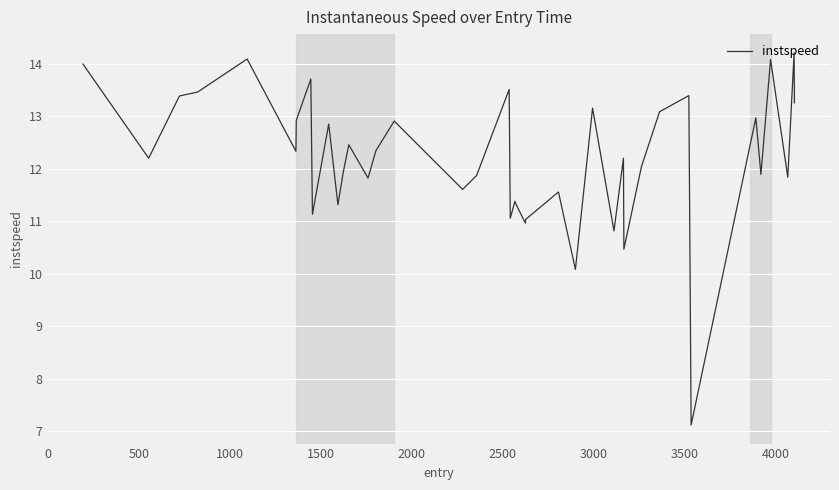

What is the smallest value displayed?

7.1